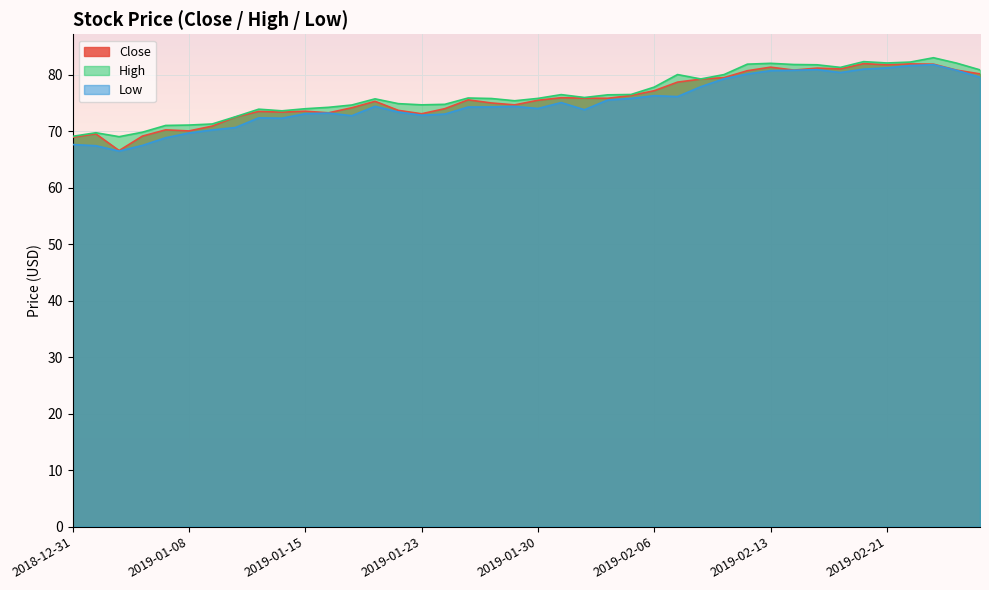

What are all the series names shown in the legend?

Close, High, Low